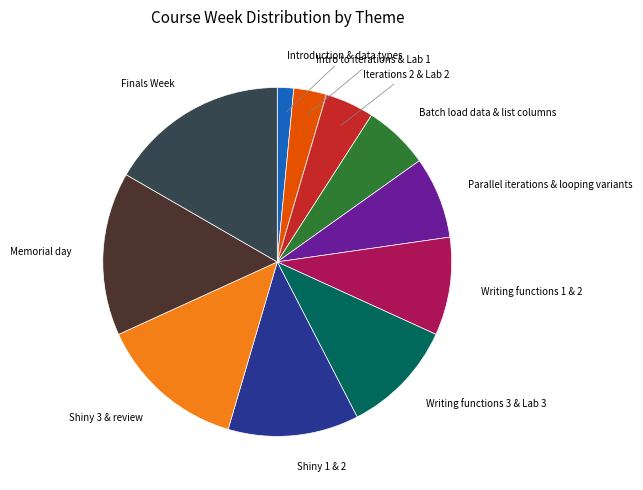

Is there any slice that represents more than half of the pie?

No